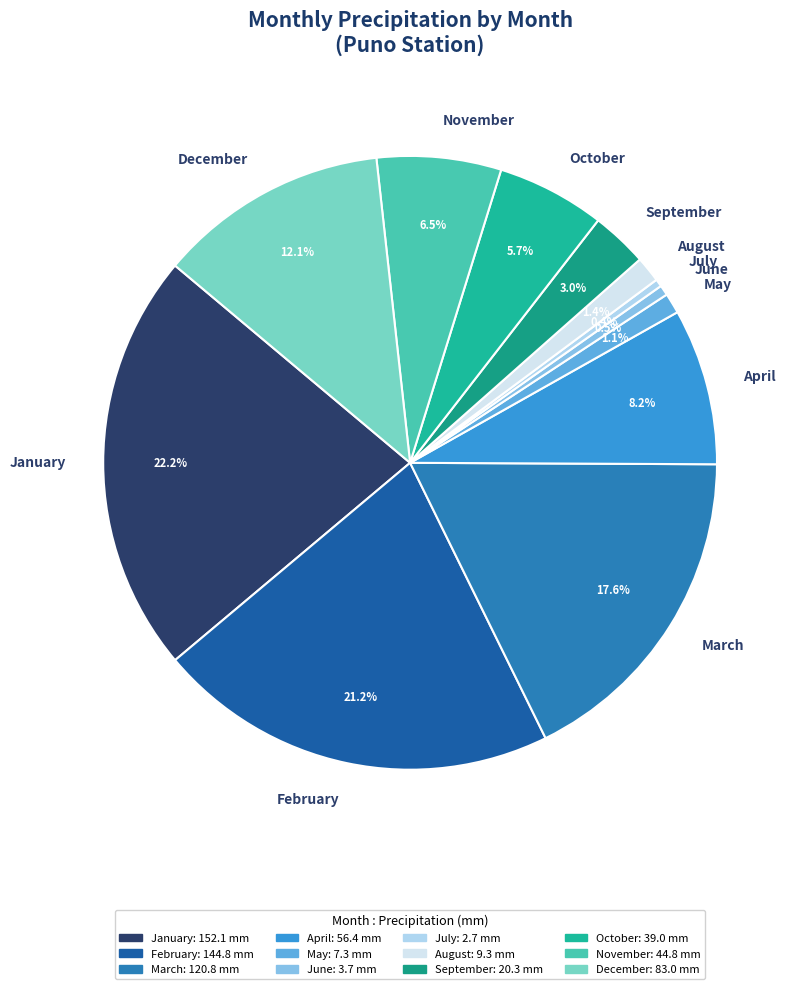

What is the ratio of the value at September to the value at February?

0.1